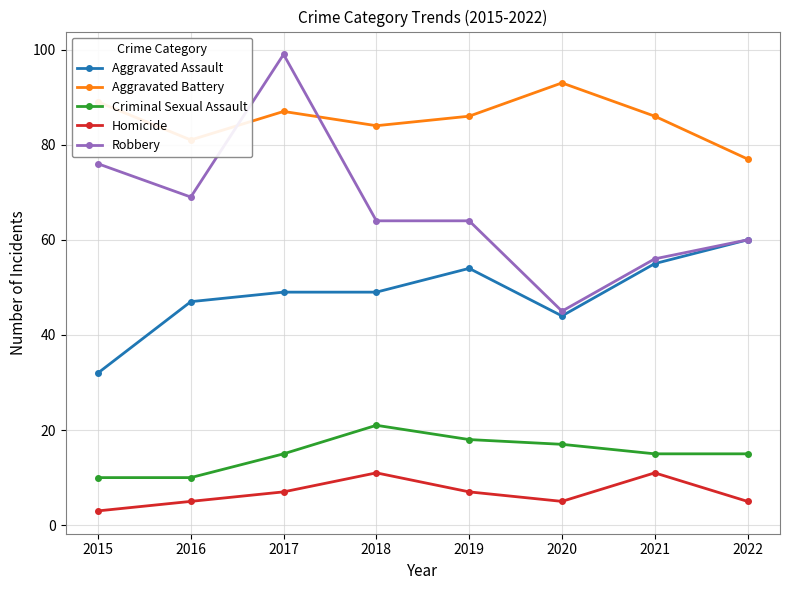

Reading right to left, list all the values displayed in this chart.

Aggravated Assault: 60	55	44	54	49	49	47	32
Aggravated Battery: 77	86	93	86	84	87	81	89
Criminal Sexual Assault: 15	15	17	18	21	15	10	10
Homicide: 5	11	5	7	11	7	5	3
Robbery: 60	56	45	64	64	99	69	76